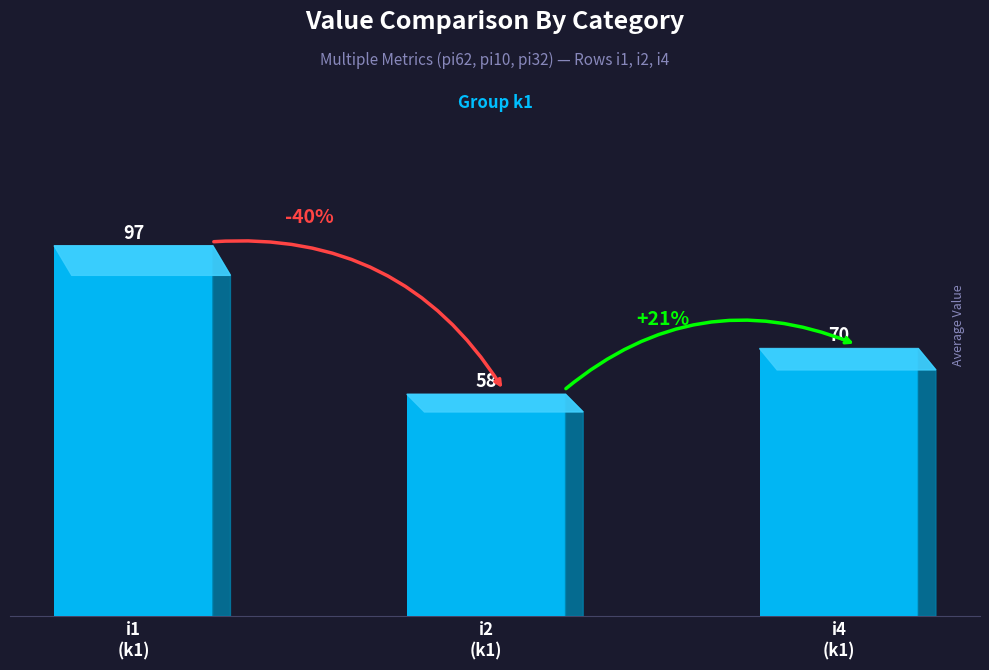

Rank the categories by value from highest to lowest.

i1
(k1), i4
(k1), i2
(k1)